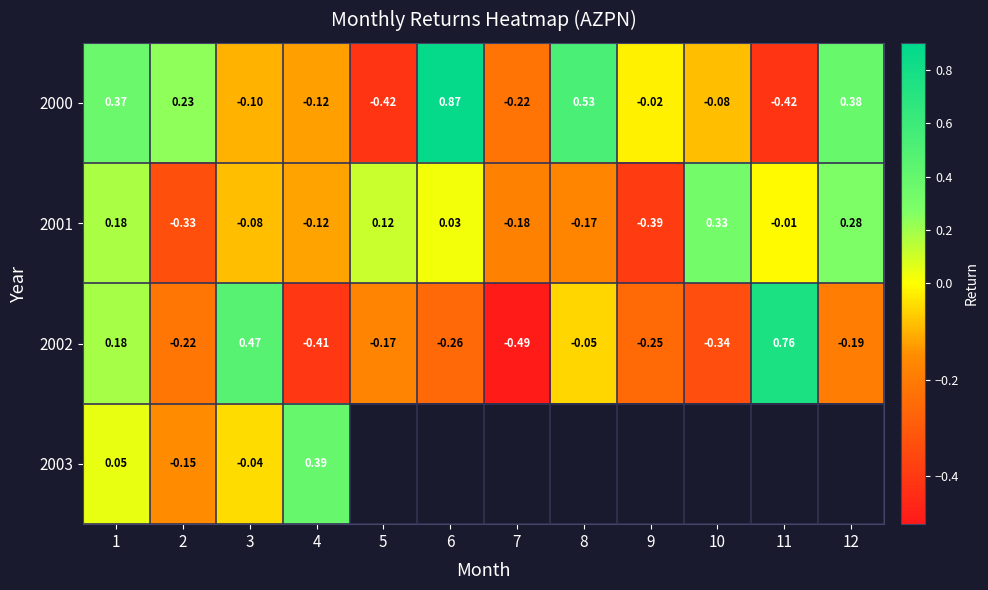

What is the sum of the 2002 values at 7 and 1?

-0.3